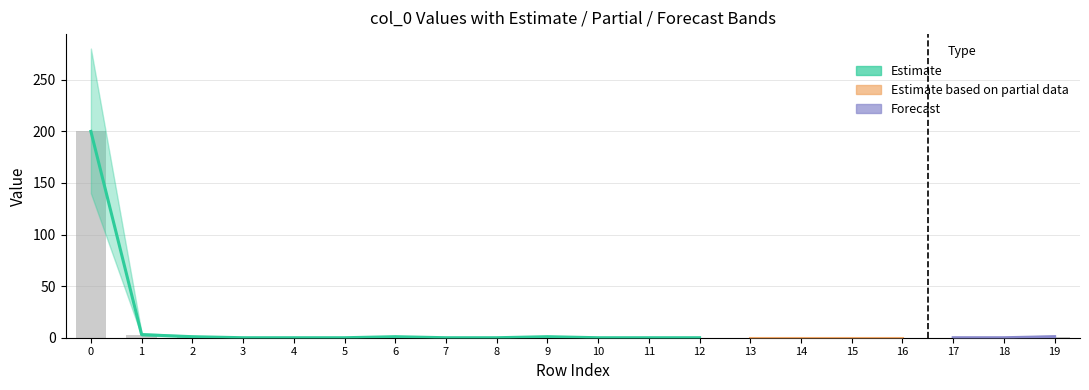

Reading left to right, extract all data points from this chart.

0=200	1=3	2=1	3=0	4=0	5=0	6=1	7=0	8=0	9=1	10=0	11=0	12=0	13=0	14=0	15=0	16=0	17=0	18=0	19=1